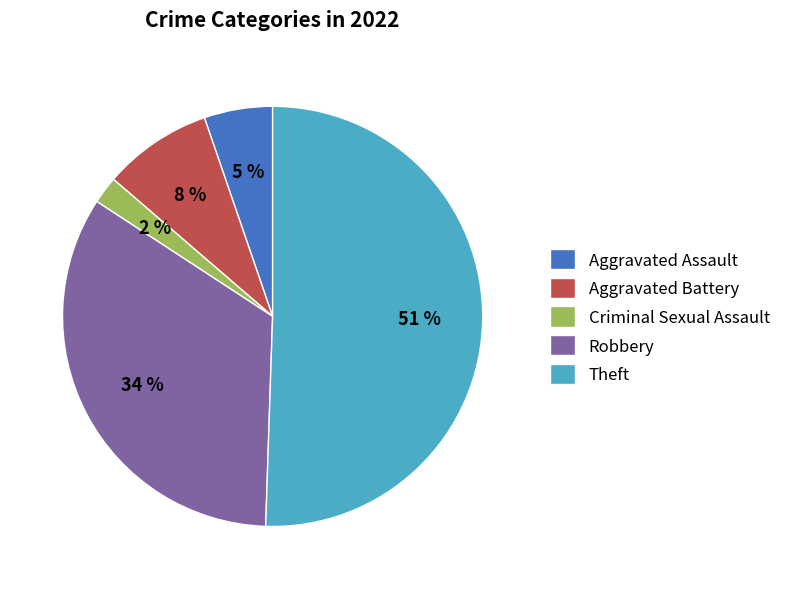

To the nearest percent, what is the average slice percentage?

20%